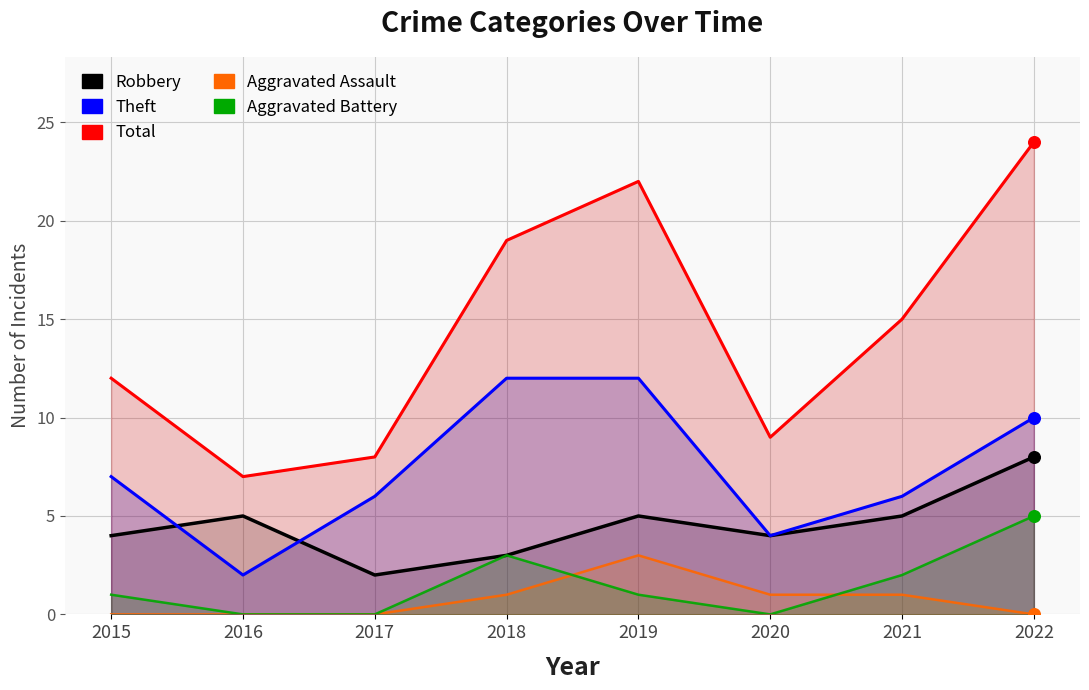

At how many categories does at least one series exceed 22?

1